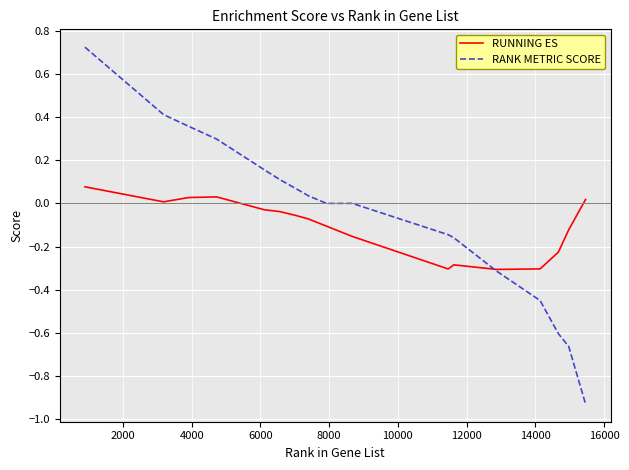

Does the chart have visible grid lines?

Yes